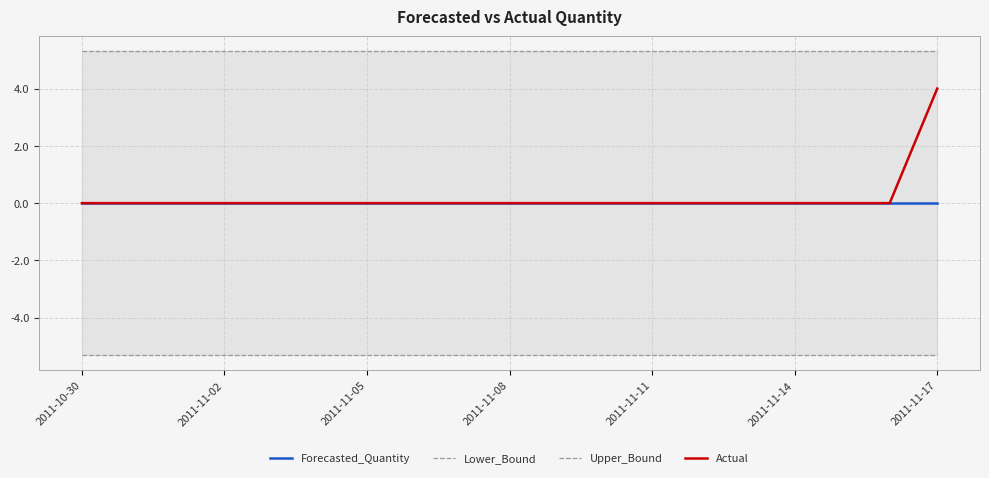

The Actual series shows 0 at 2011-11-05. True or false?

True